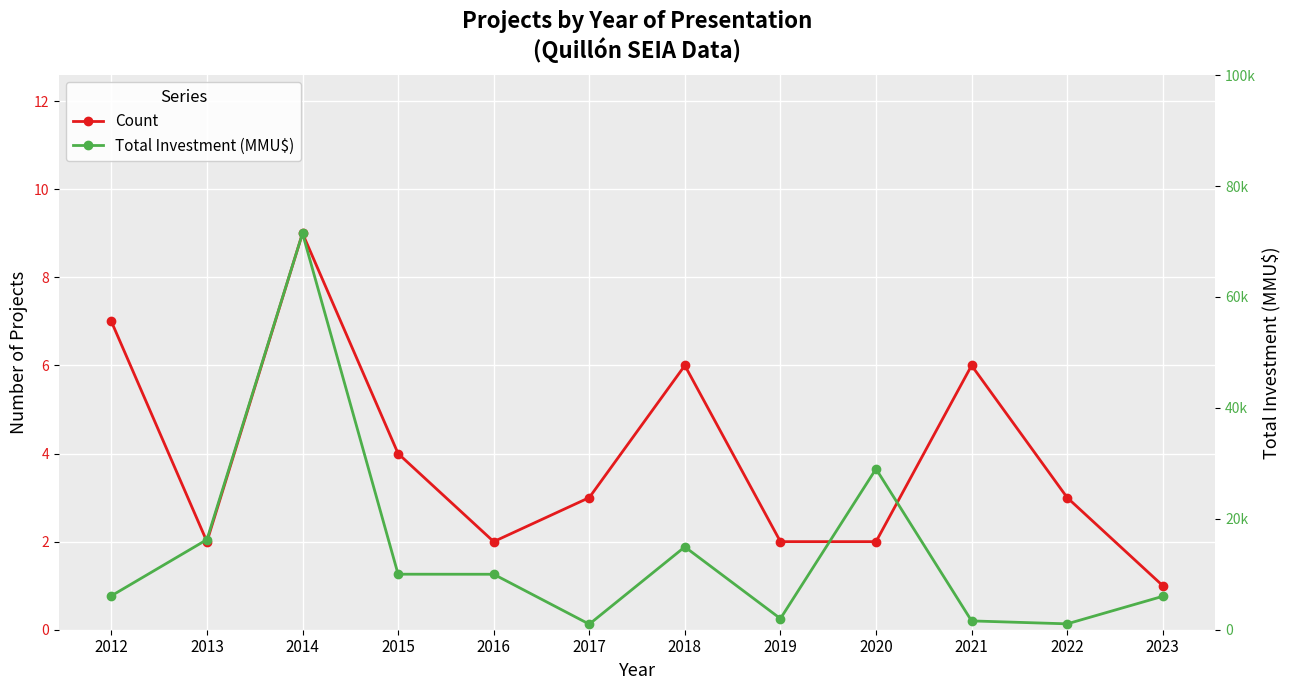

Is it true that Count equals 2 at 2020?

True